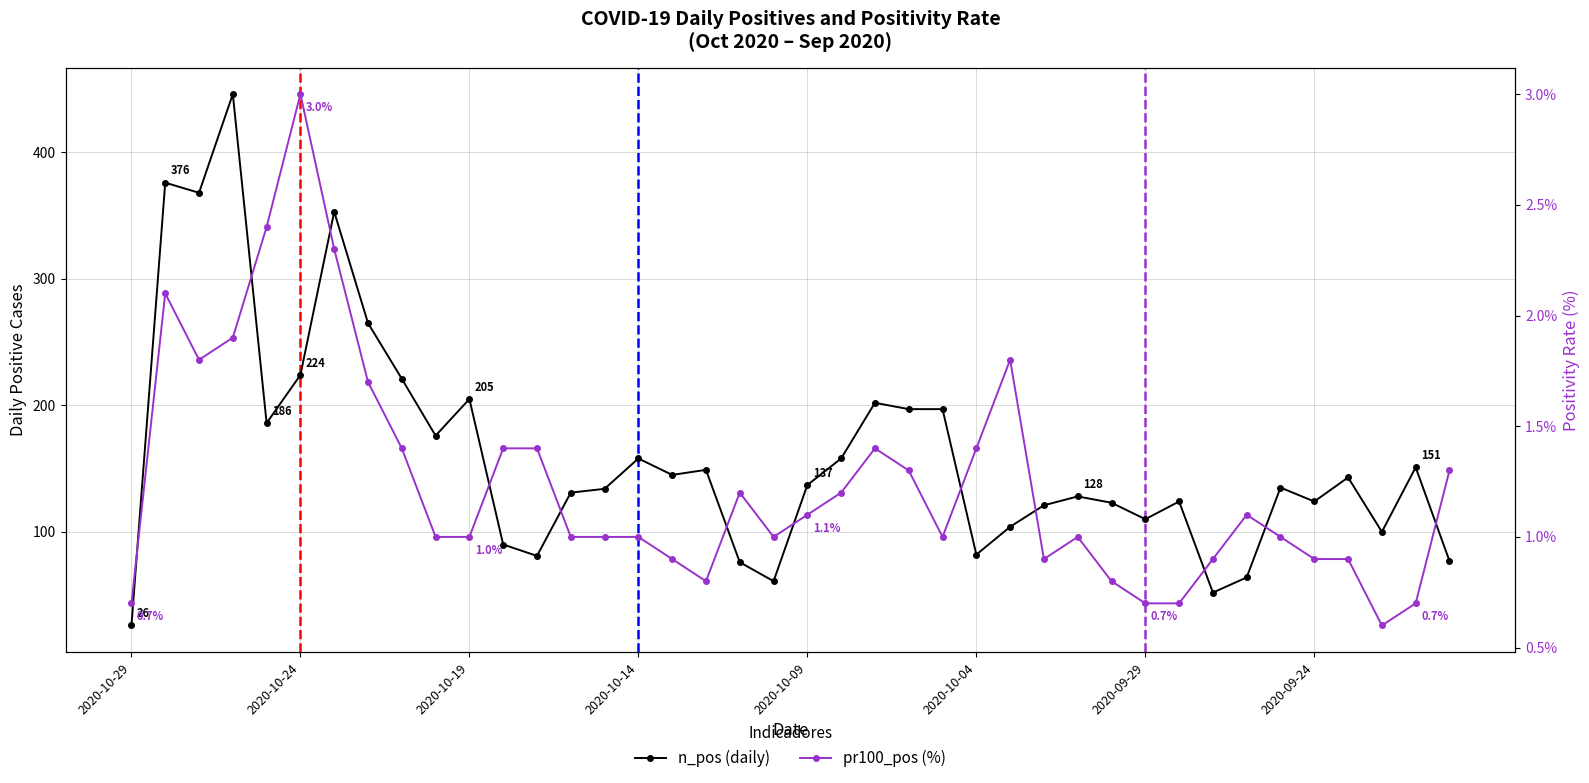

Is it true that n_pos (daily) equals 531.7 at 2020-09-29?

False